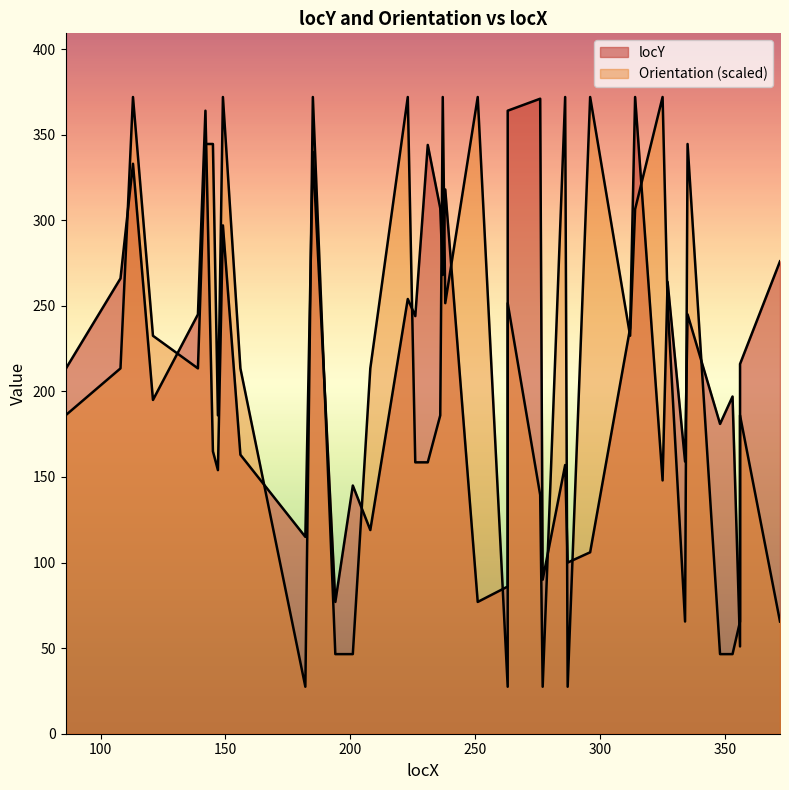

What is the difference between the second highest and minimum values?

320